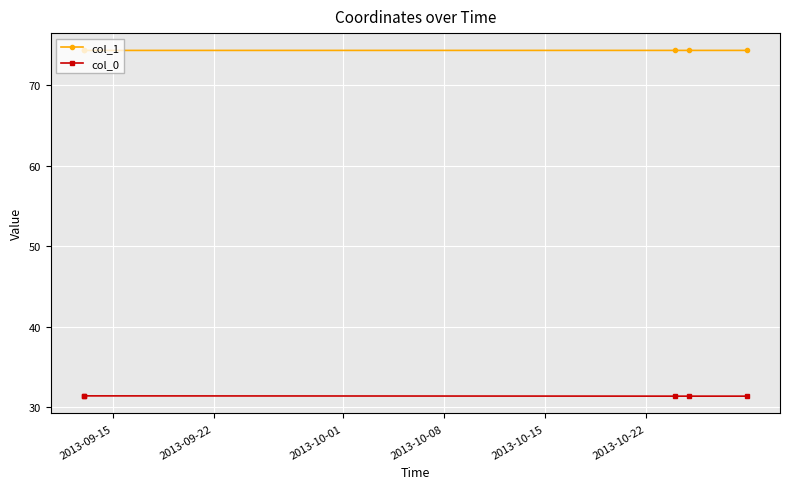

Between 2013-09-22 and 2013-10-08, which series saw the biggest shift?

col_0